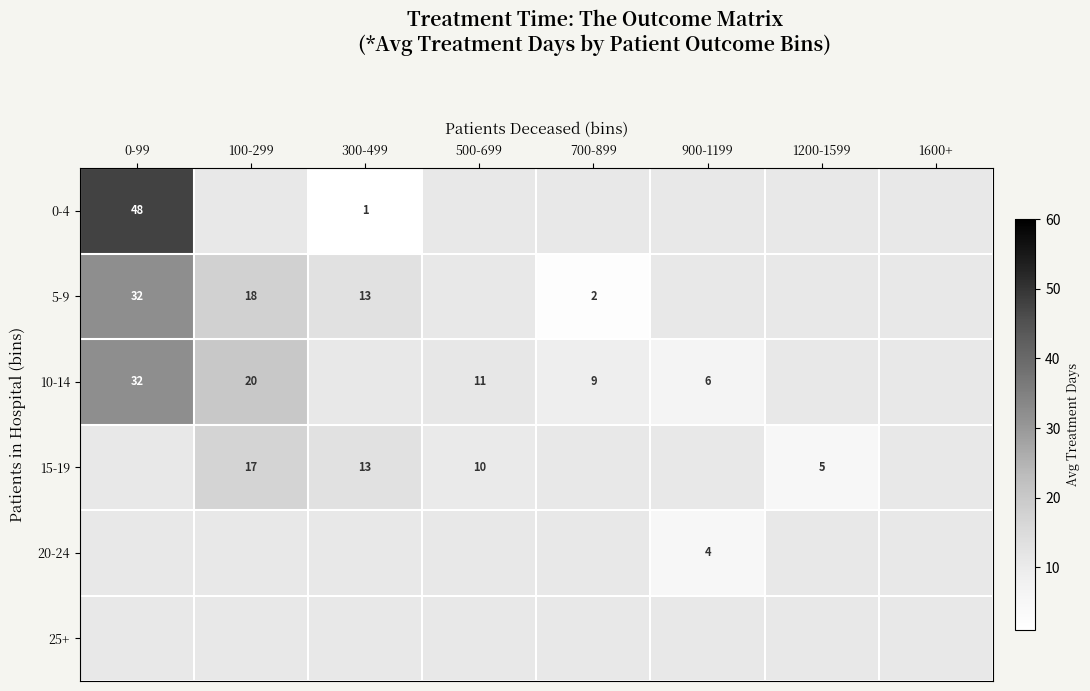

Is the value of 20-24 at 0-99 greater than the value of 10-14 at 300-499?

No